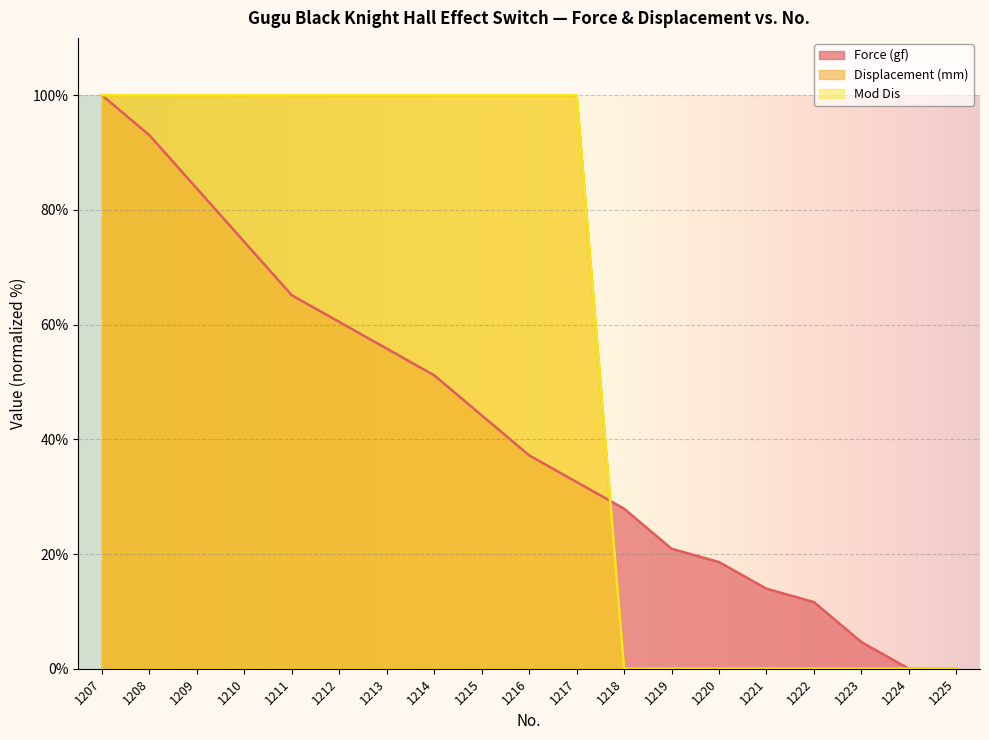

The Mod Dis series shows 100.0 at 1211. True or false?

True